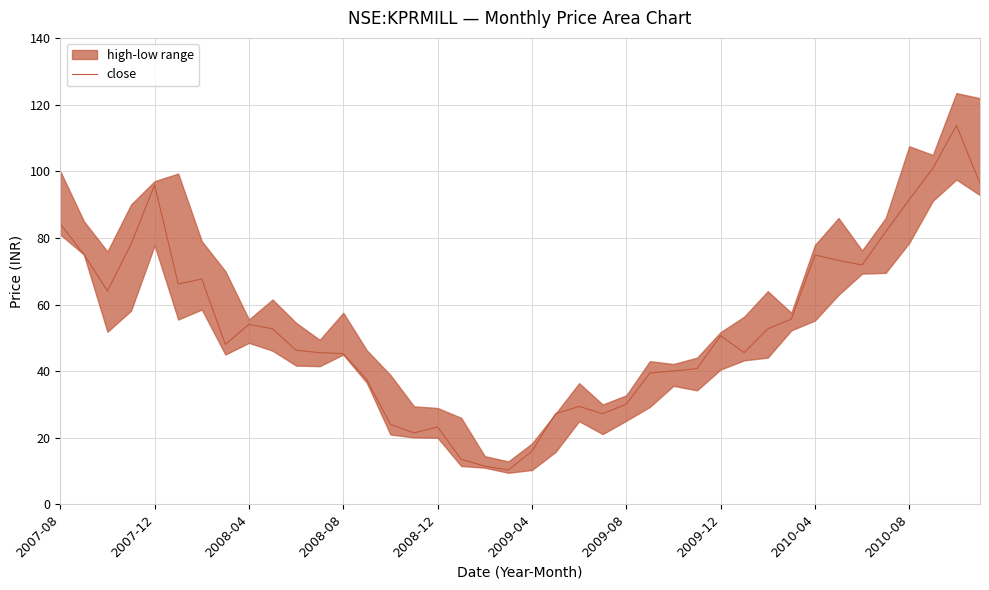

The value at 31 is 84.4. True or false?

False